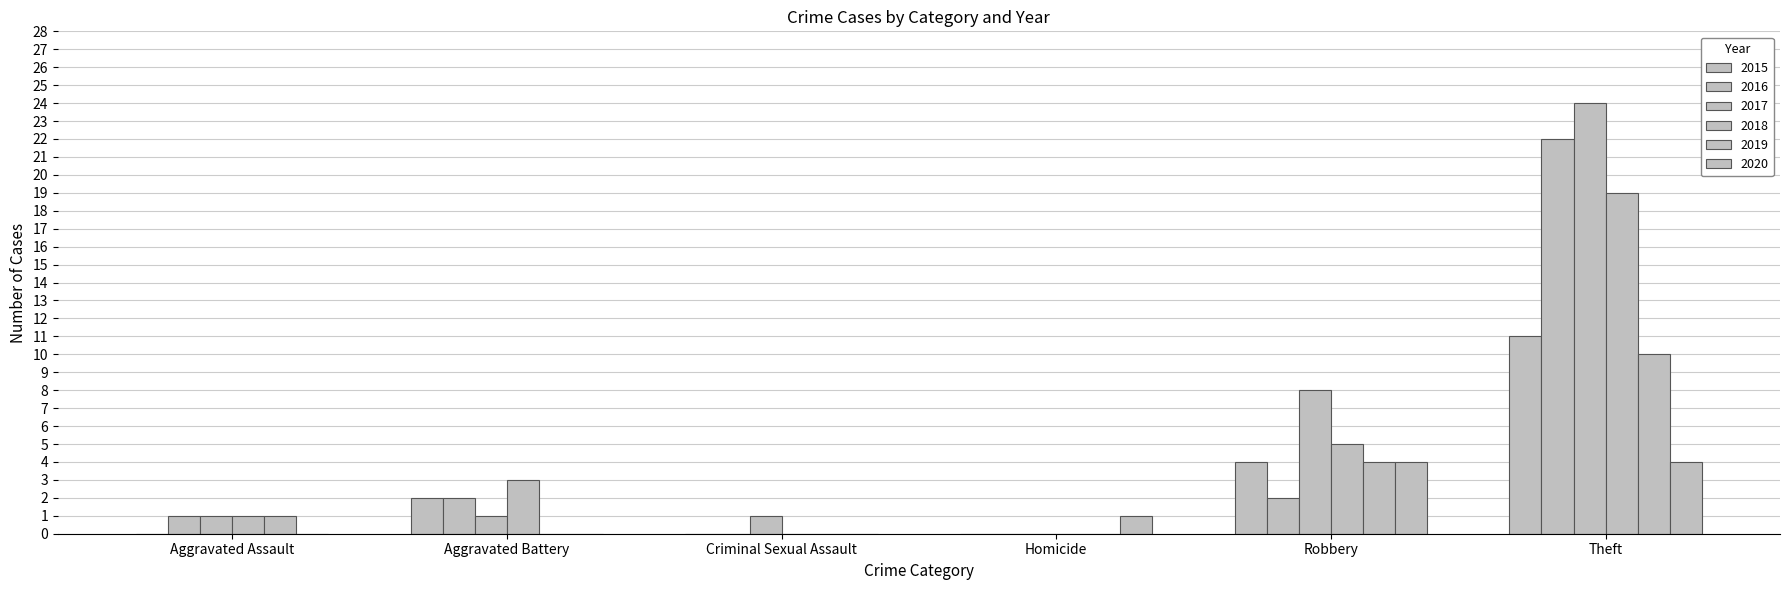

Which category has the lowest value in the 2019 series?

Aggravated Battery